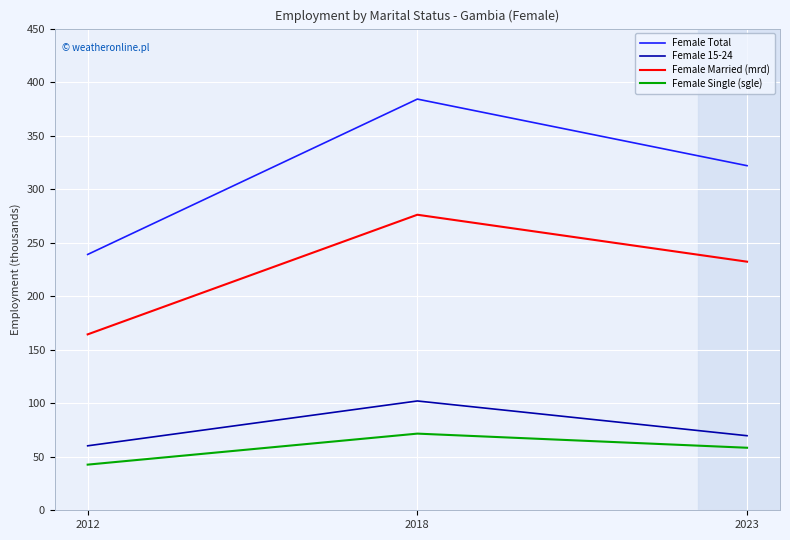

List the labels in order of Female Single (sgle) value, largest first.

2018, 2023, 2012